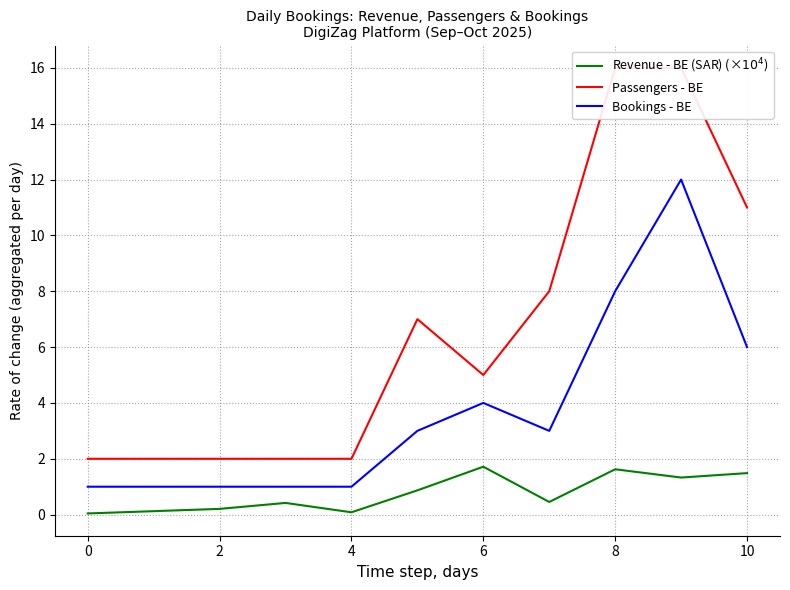

True or false: Revenue - BE (SAR) (×$10^4$) has more than 1 interior local peaks.

True